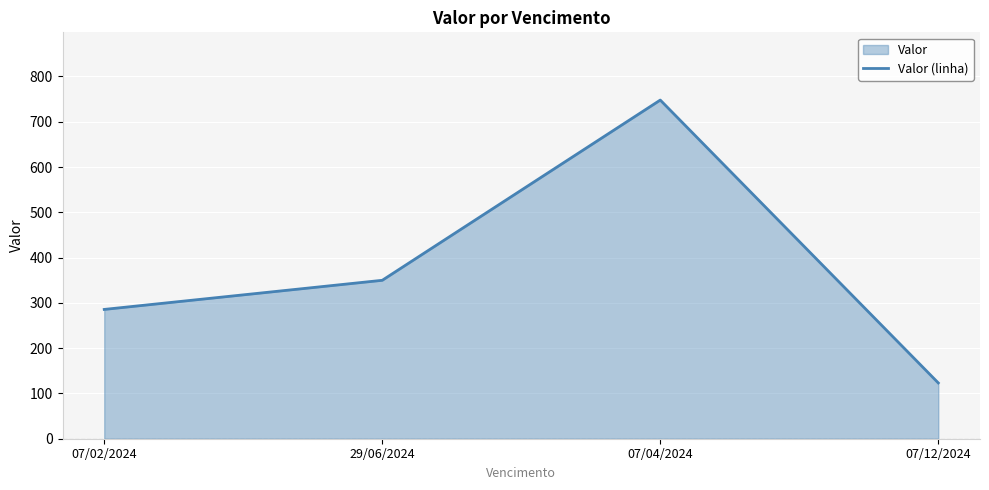

What is the value of the 2nd point from the left?

349.9